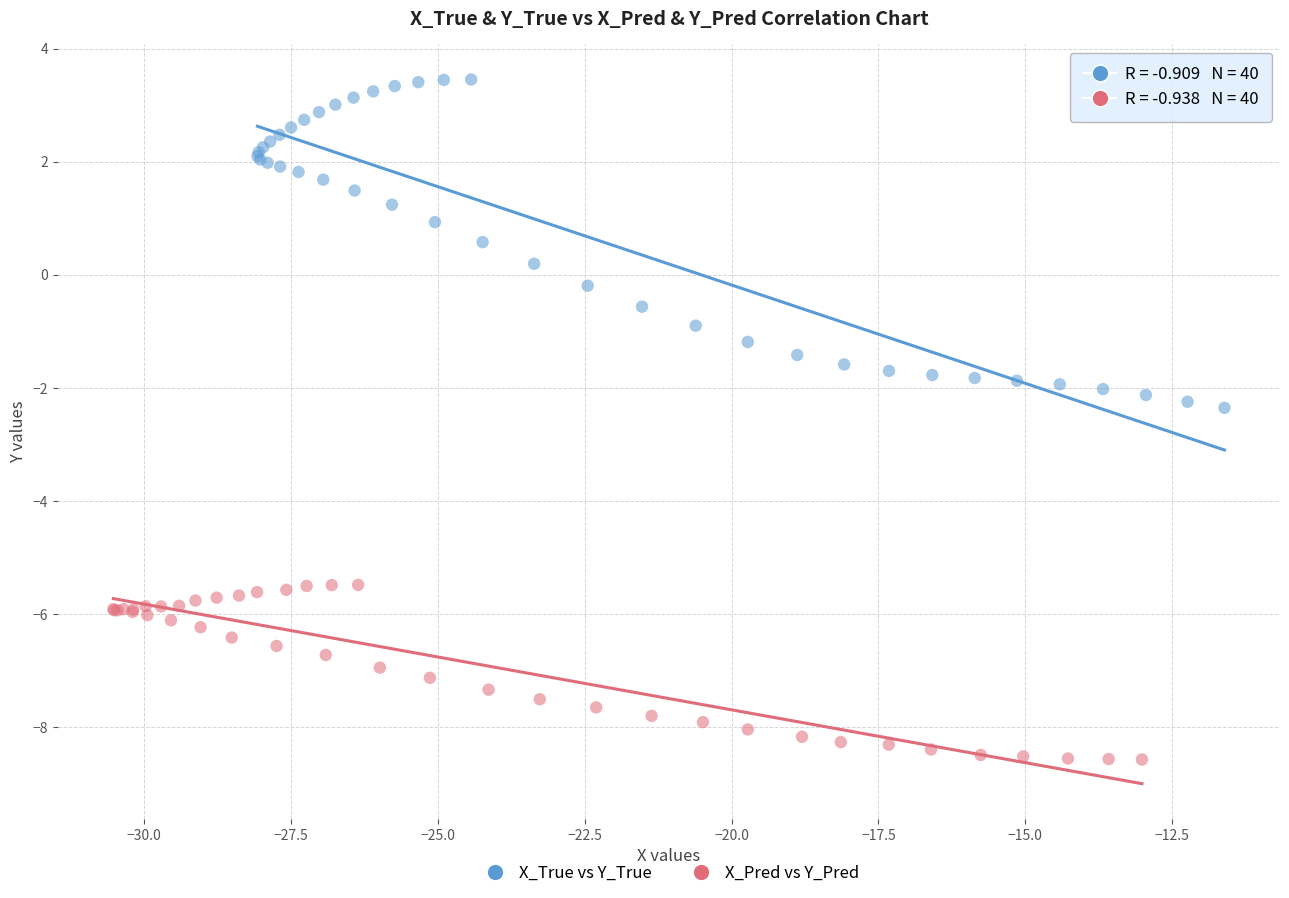

Which series contains the lowest Y value?

X_Pred vs Y_Pred